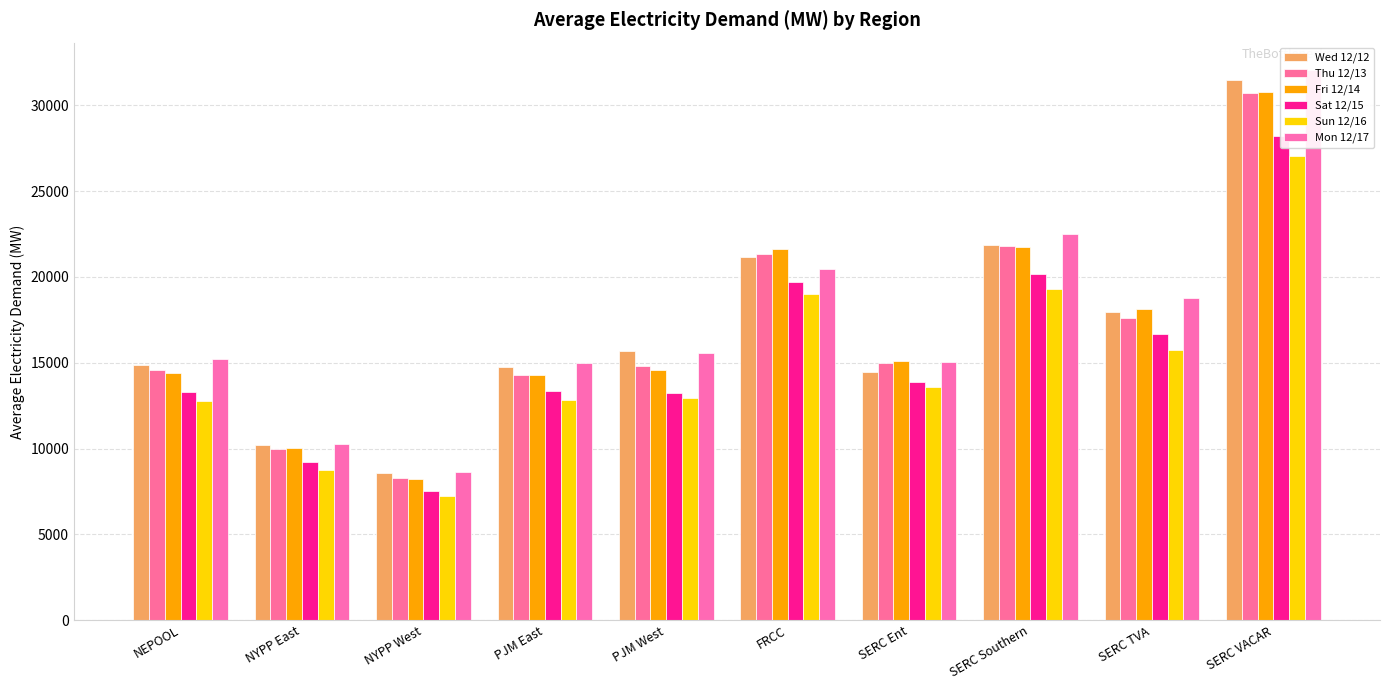

What is the total value across all series at NYPP East?

58507.5